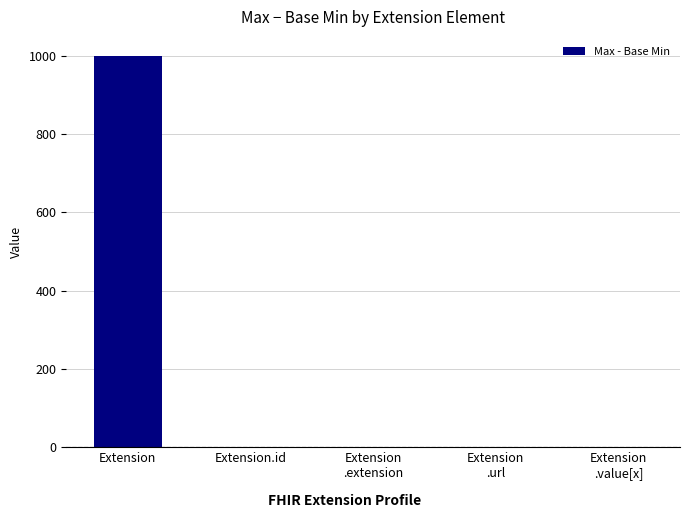

Are the bars horizontal?

No